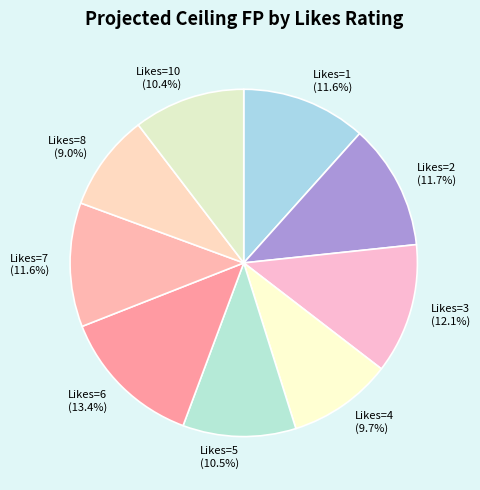

Combined, what portion of the pie is Likes=8 and Likes=4?

18.7%